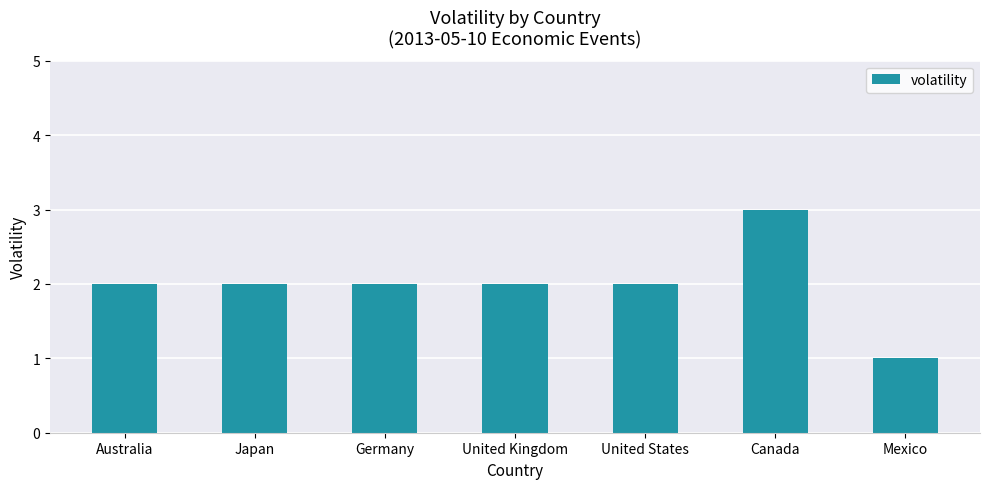

Does the chart contain stacked bars?

No